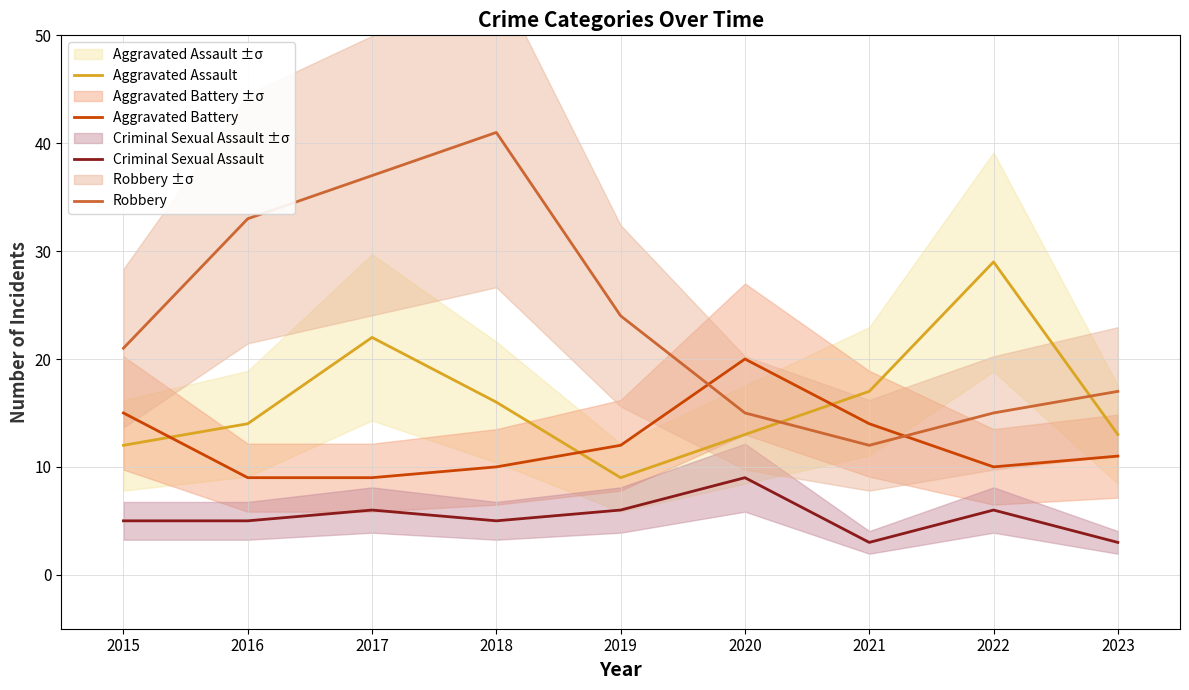

The Criminal Sexual Assault series shows 6 at 2019. True or false?

True